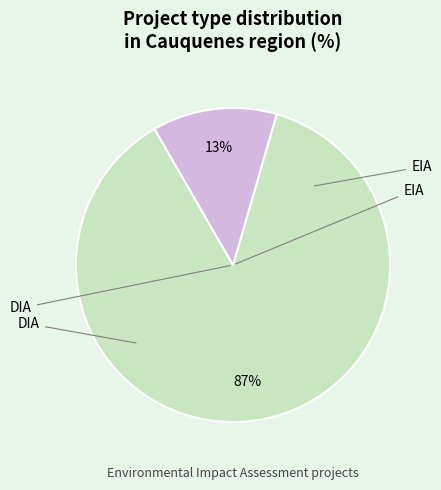

To the nearest percent, what is the average slice percentage?

50%